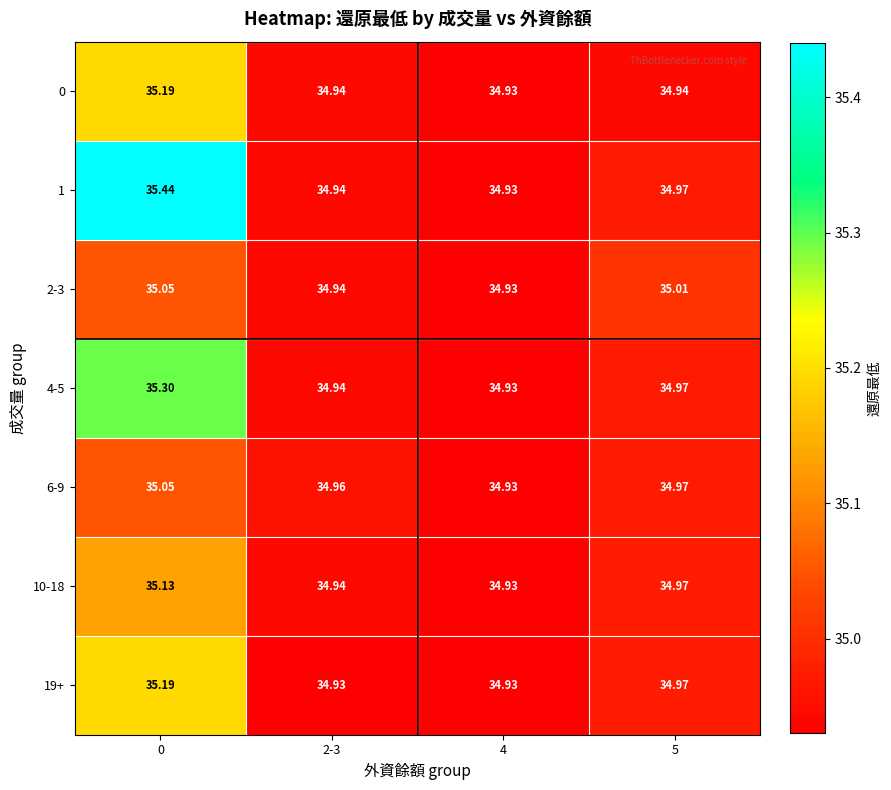

Is the value of 0 at 4 greater than the value of 1 at 0?

No